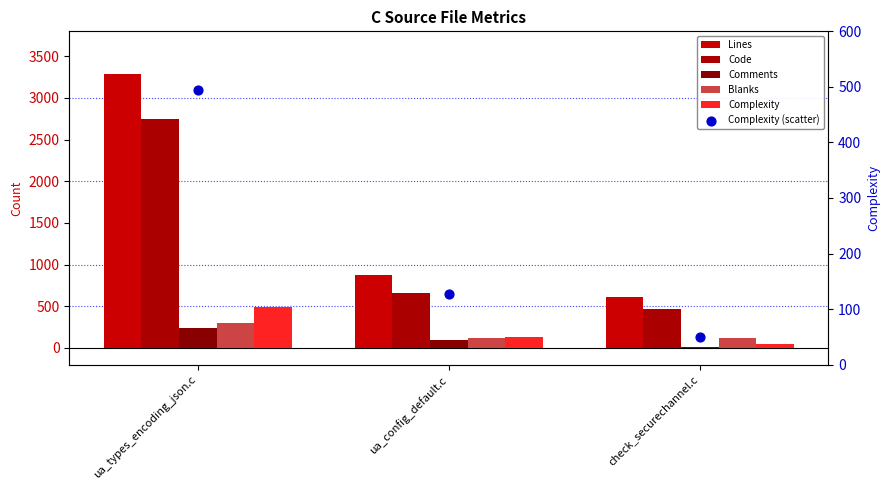

Which series has the largest Y range (max minus min)?

Lines